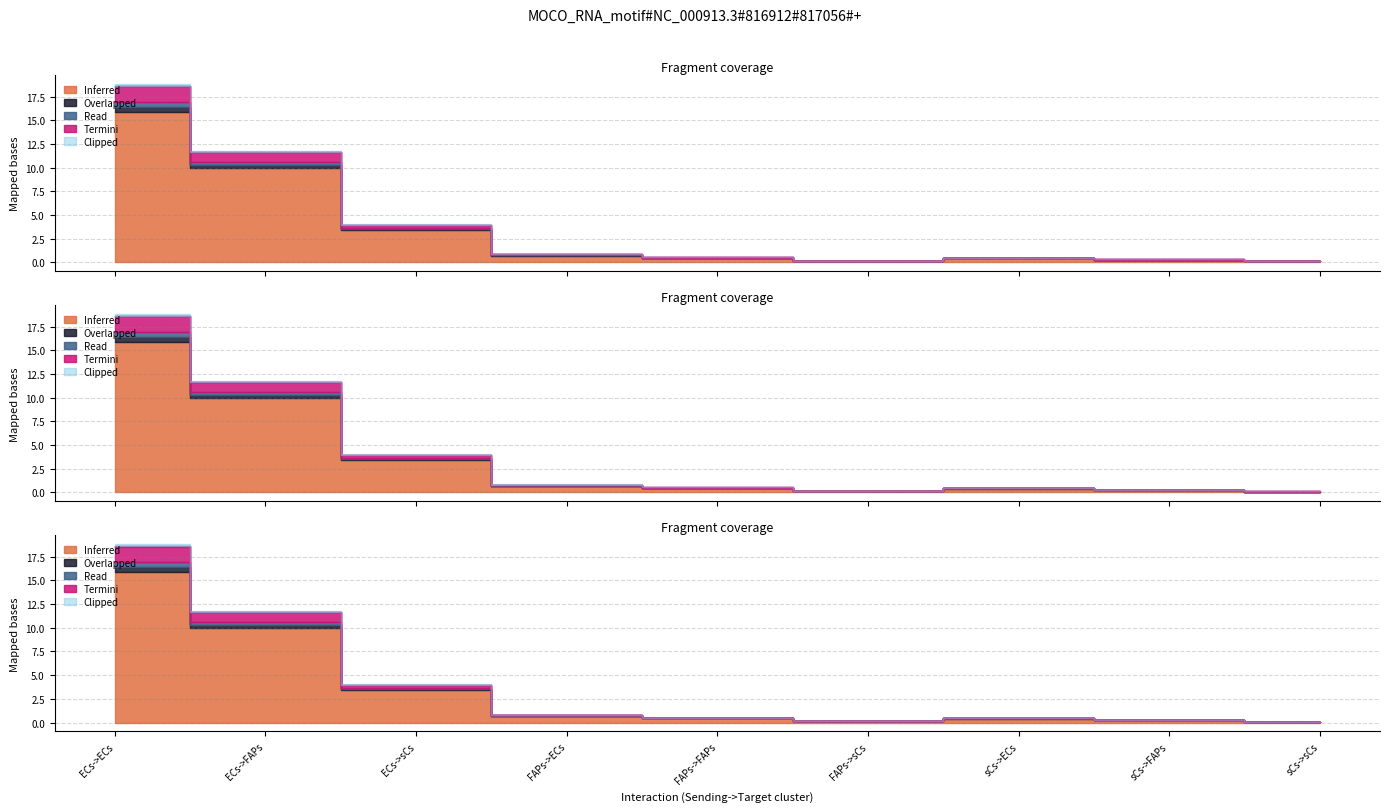

What is the label of the 2nd point from the left?

ECs->FAPs